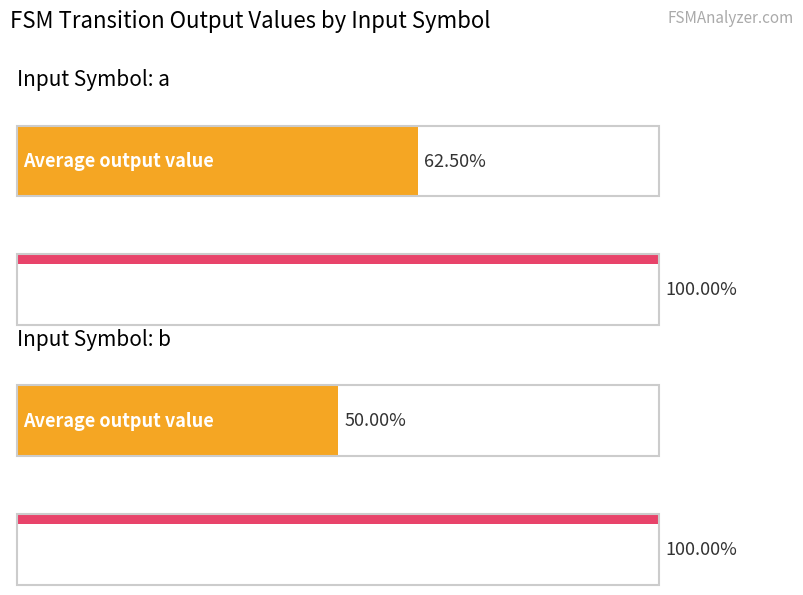

The output_symbol (a) series shows 0 at 5. True or false?

False